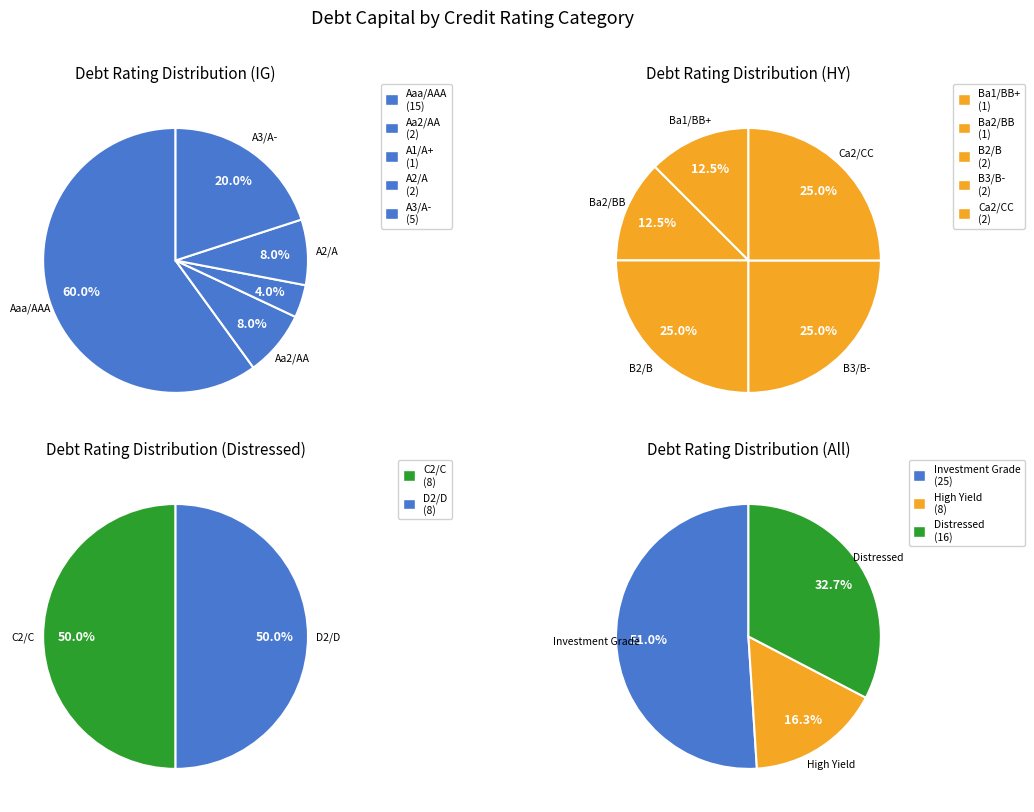

Rank the categories by value from lowest to highest.

A1/A+, Ba1/BB+, Ba2/BB, Aa2/AA, A2/A, B2/B, B3/B-, Ca2/CC, A3/A-, C2/C, D2/D, Aaa/AAA